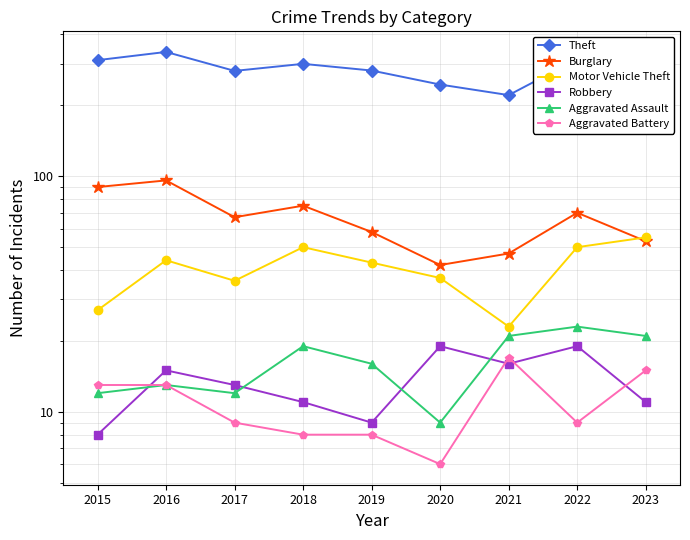

Does the chart have visible grid lines?

Yes